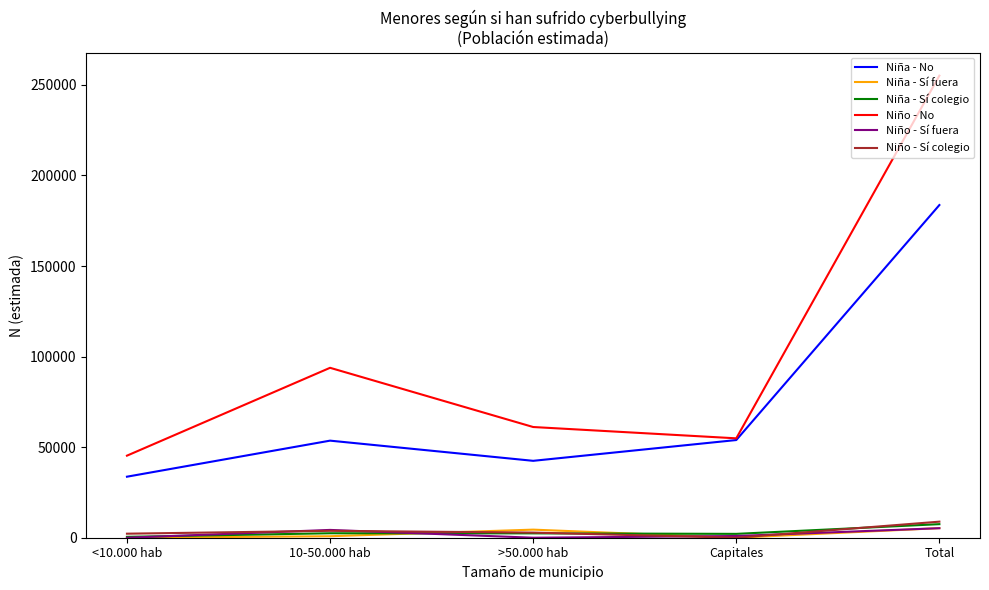

Count the Niño - Sí fuera values in the range 0 to 4308.

4